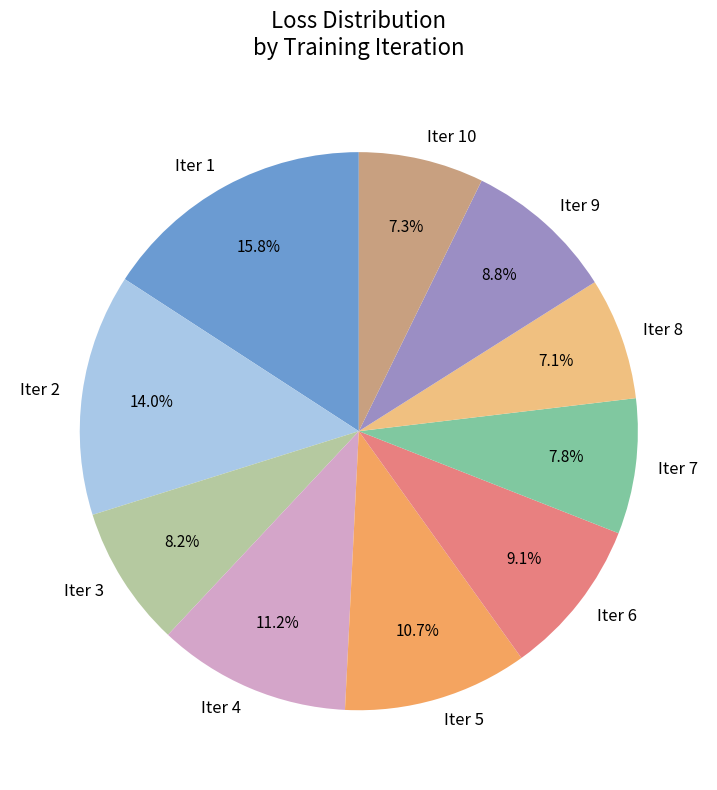

Is Iter 9 the majority of the pie?

No